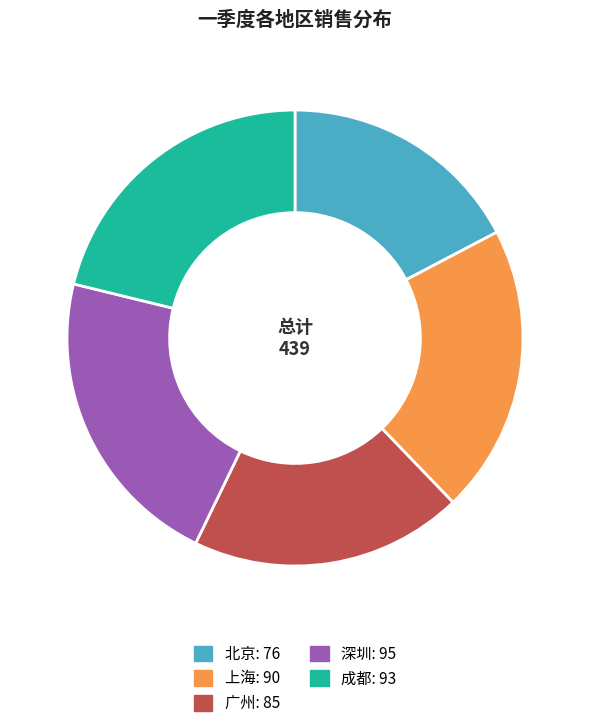

Combined, do 上海: 90 and 深圳: 95 account for over 50%?

No